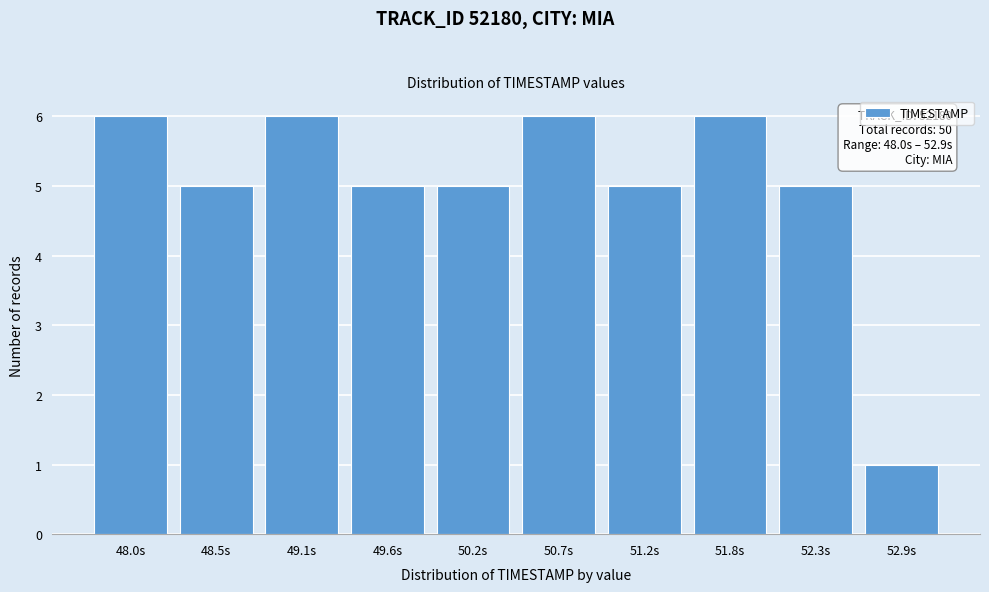

Reading right to left, extract all data points from this chart.

1	5	6	5	6	5	5	6	5	6